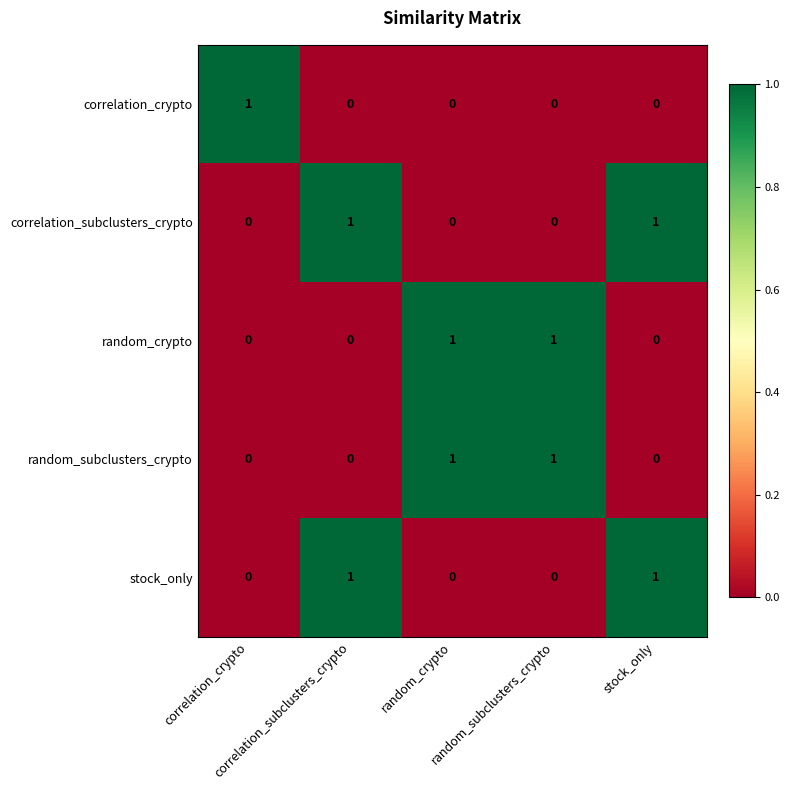

At how many categories does at least one series exceed 0?

5